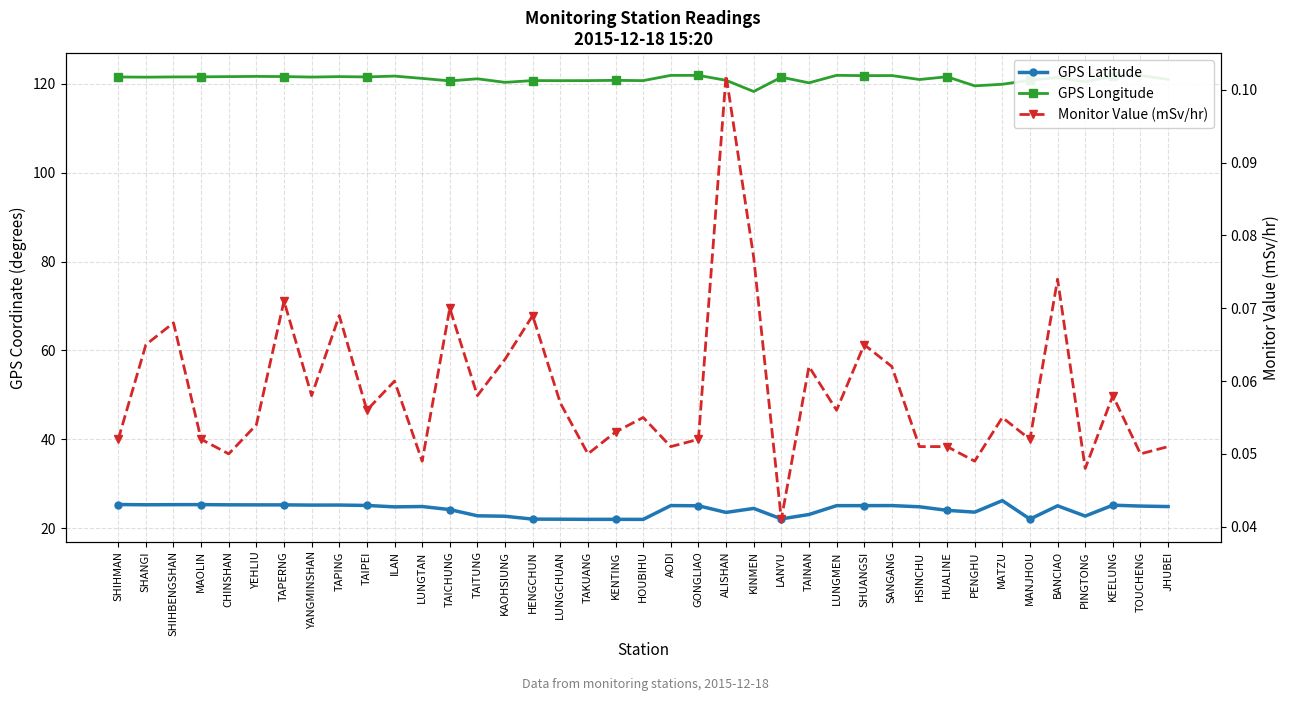

Between SHIHBENGSHAN and LUNGMEN, which series saw the biggest shift?

GPS Longitude